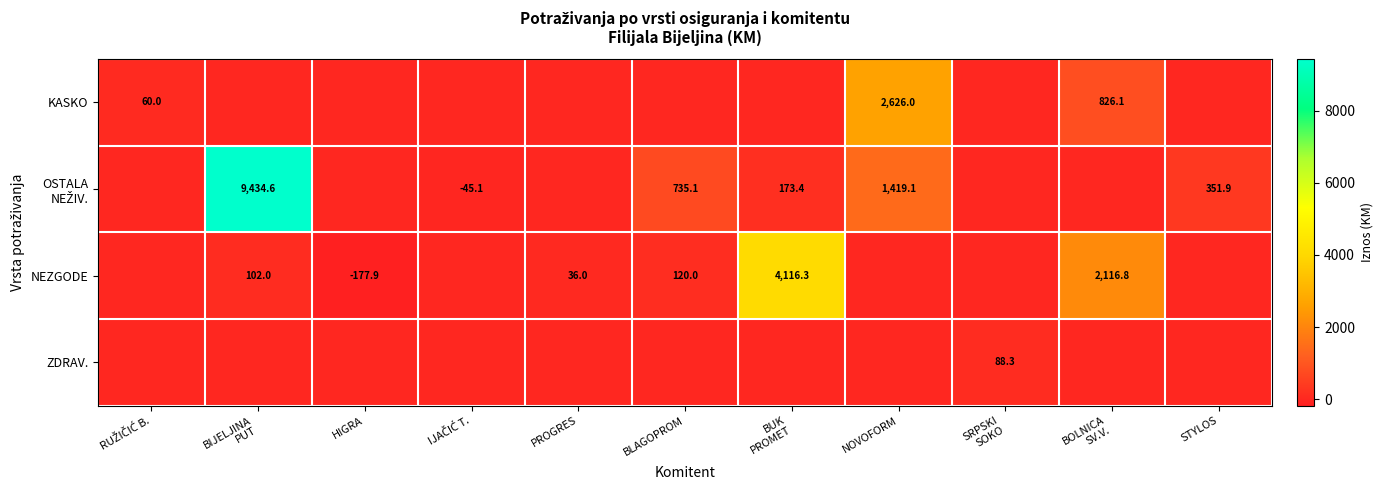

True or false: KASKO has a value of 1578.2 at IJAČIĆ T..

False